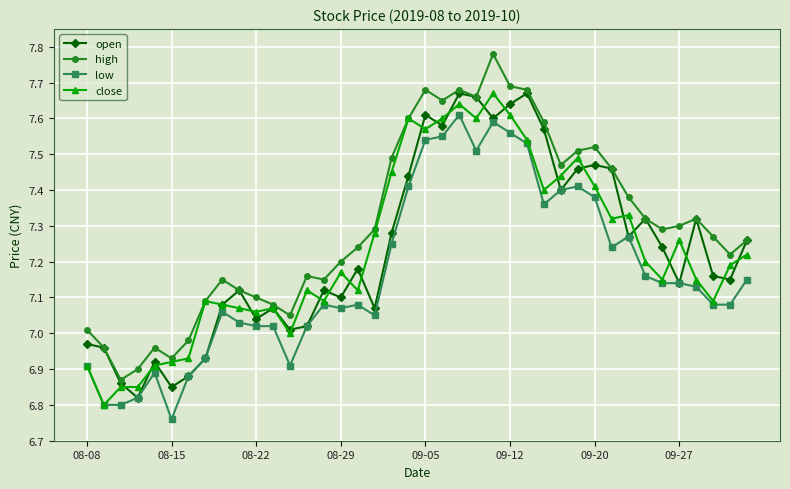

True or false: low has more than 2 interior local peaks.

True